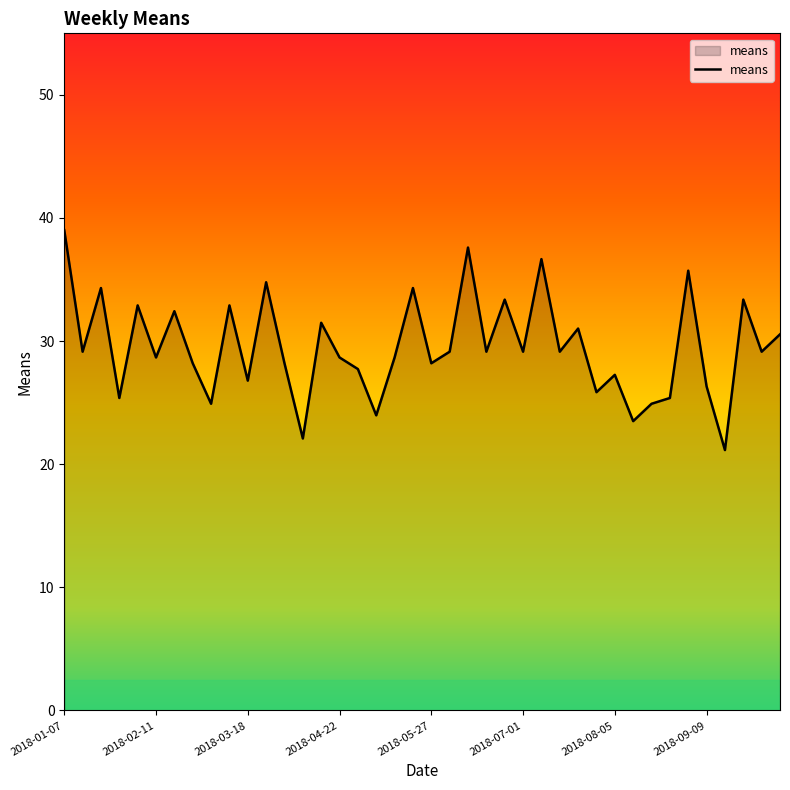

Is this an area chart (filled region under the line)?

Yes